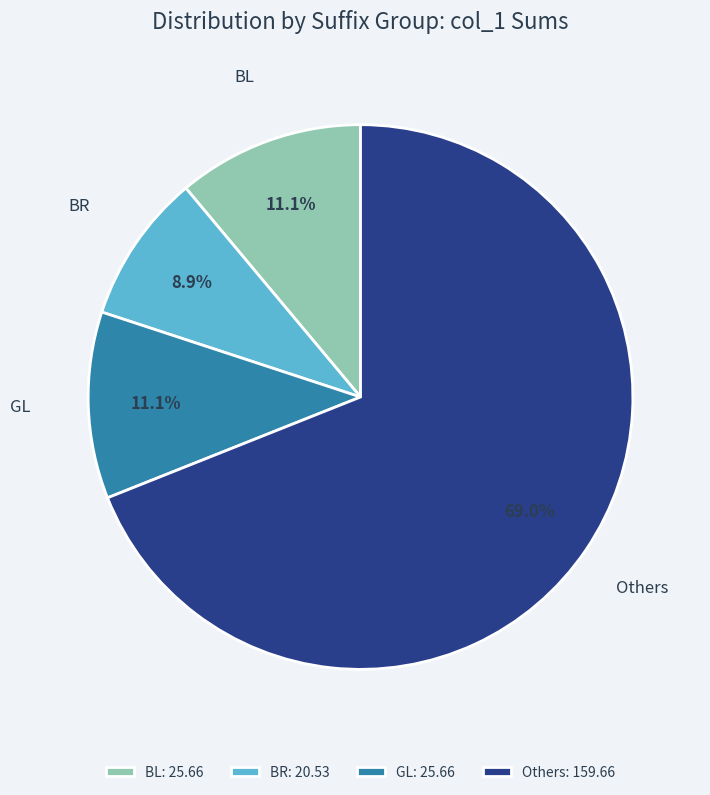

Is the sum of BR: 20.53 and BL: 25.66 greater than half?

No